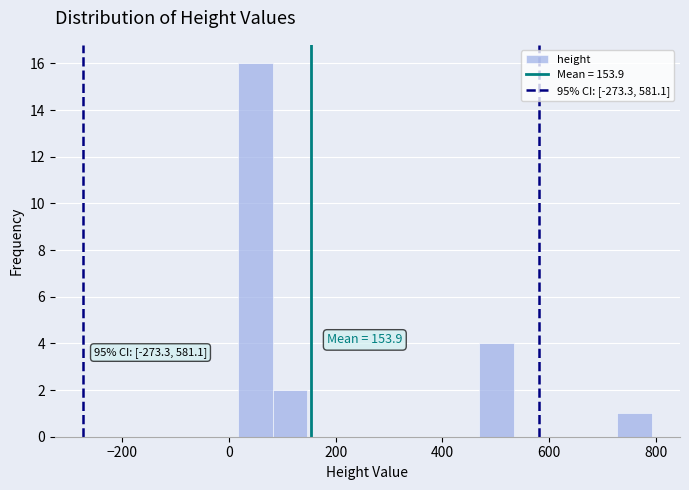

Around what value on the x-axis is the tallest bar? Give the approximate position of its centre, as read against the axis.

40